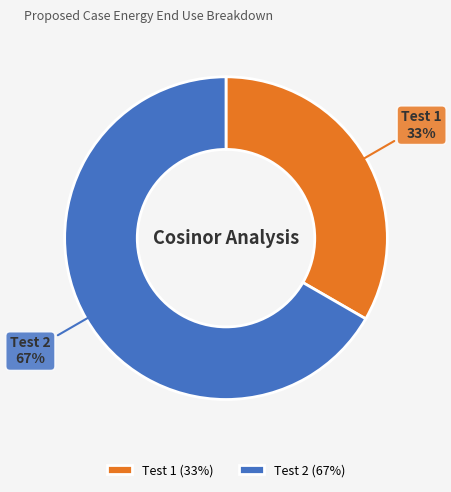

Between Test 1 and Test 2, which is larger?

Test 2